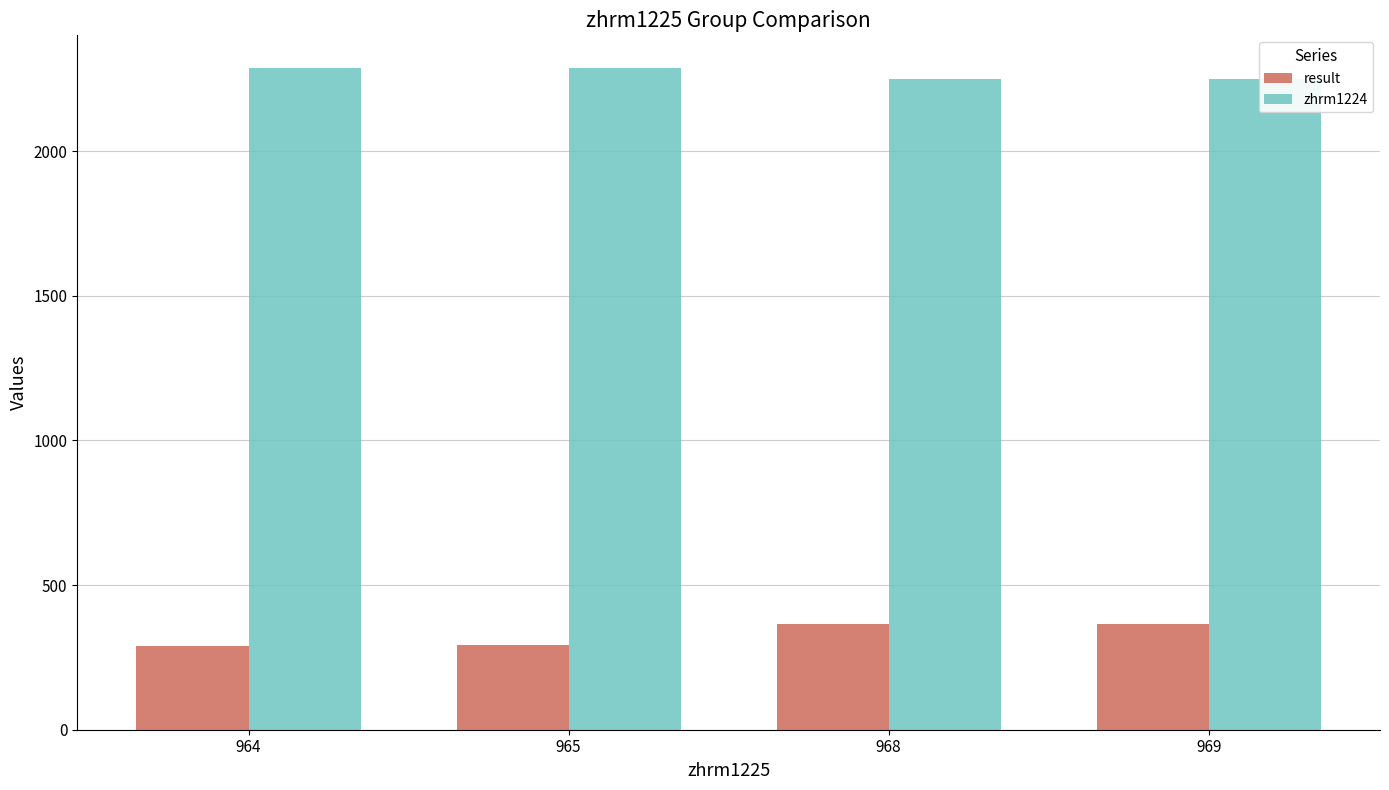

Which category has the highest value in the zhrm1224 series?

964